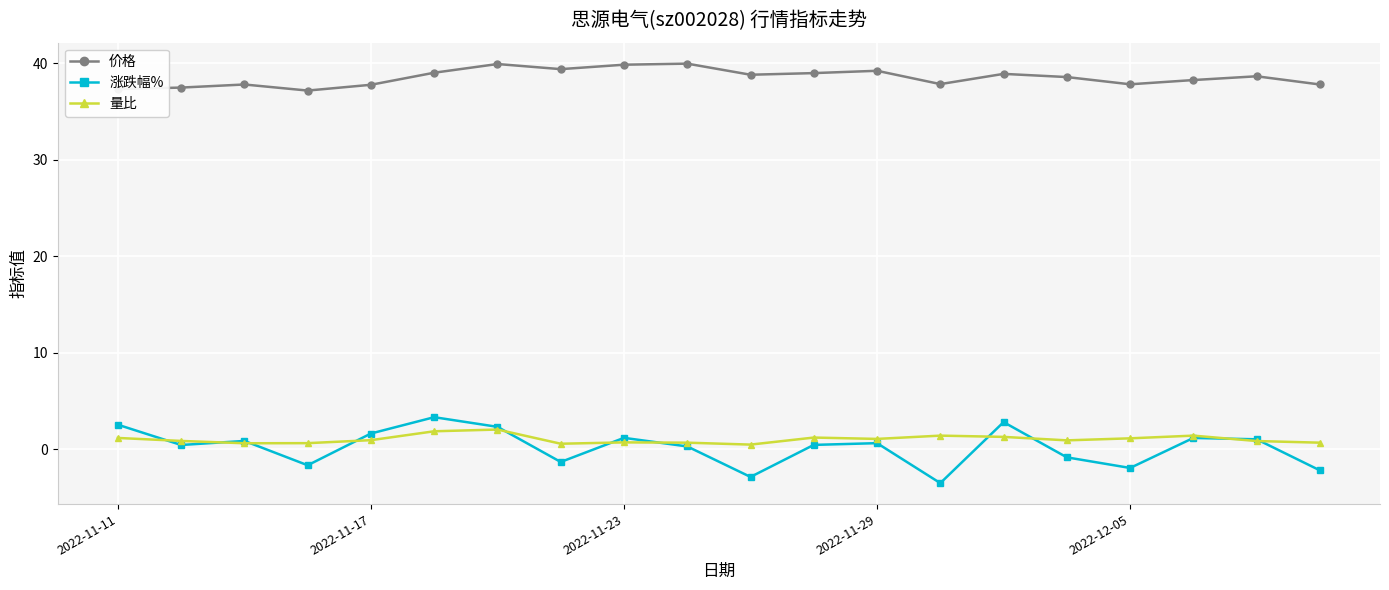

At how many categories does at least one series exceed 14?

20